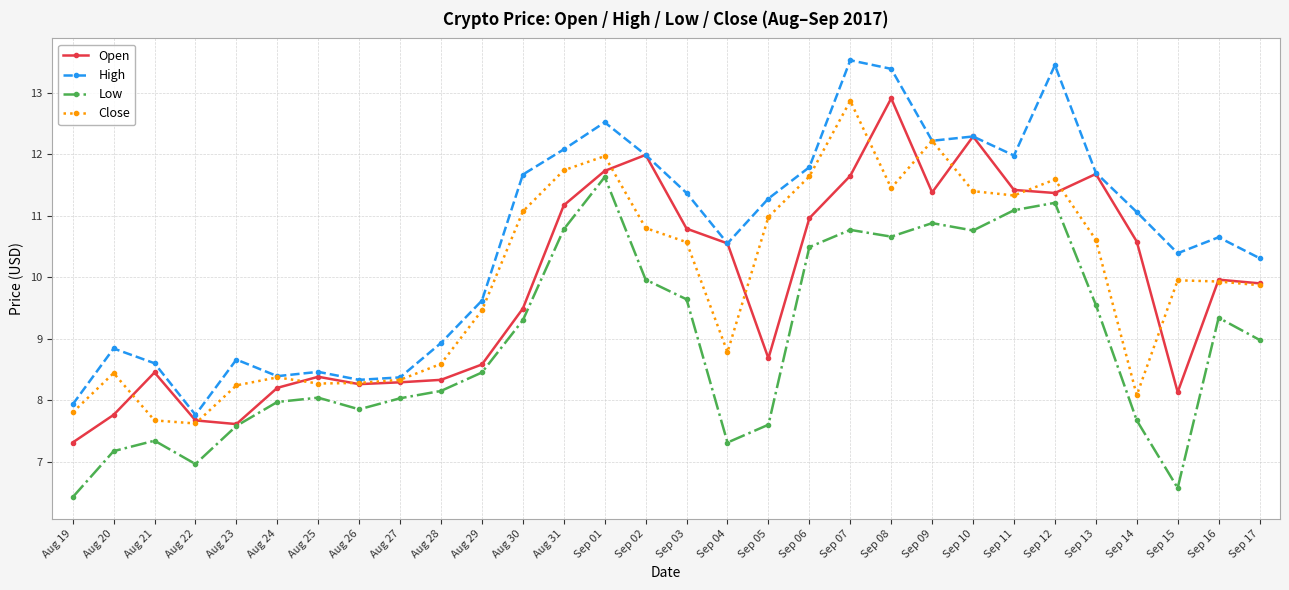

At which label does High first exceed 11?

Aug 30